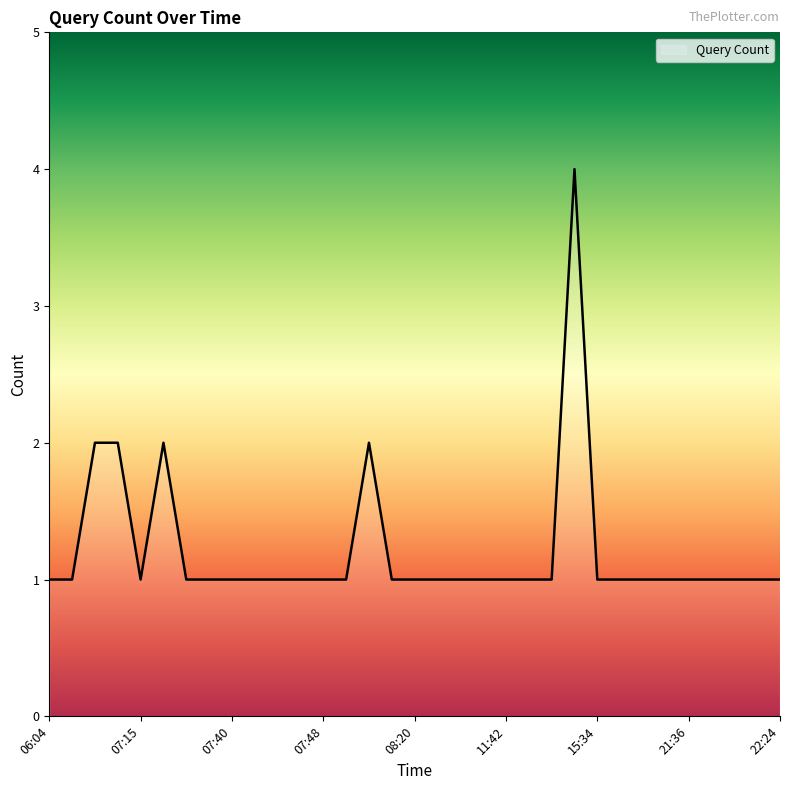

What is the greatest value displayed?

4